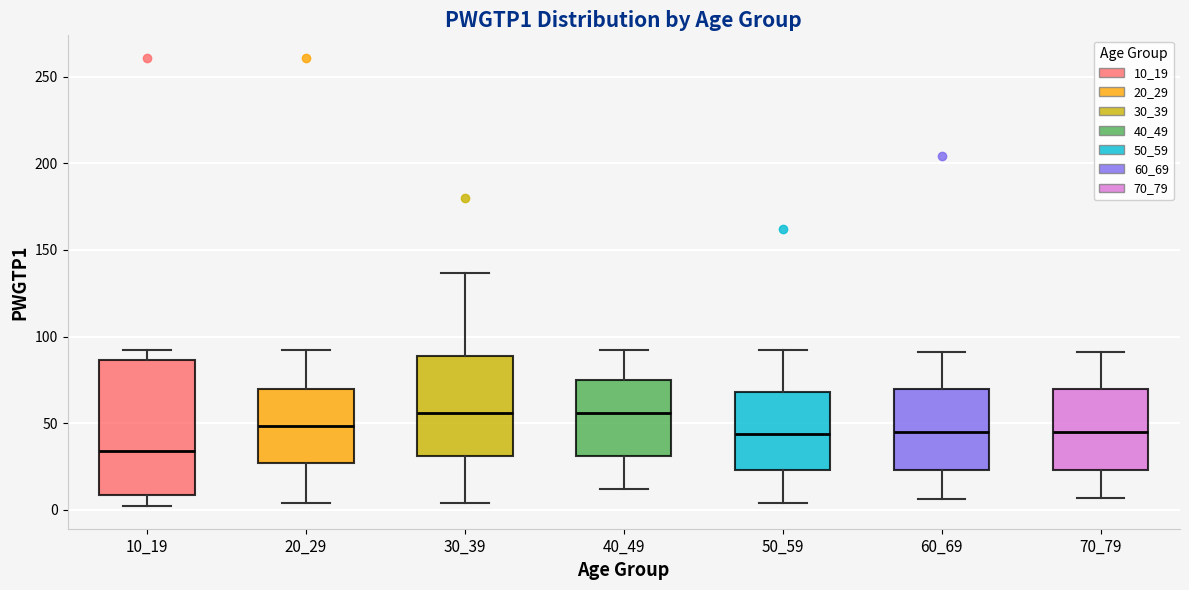

Which box is the tallest, from its lower edge to its upper edge?

10_19